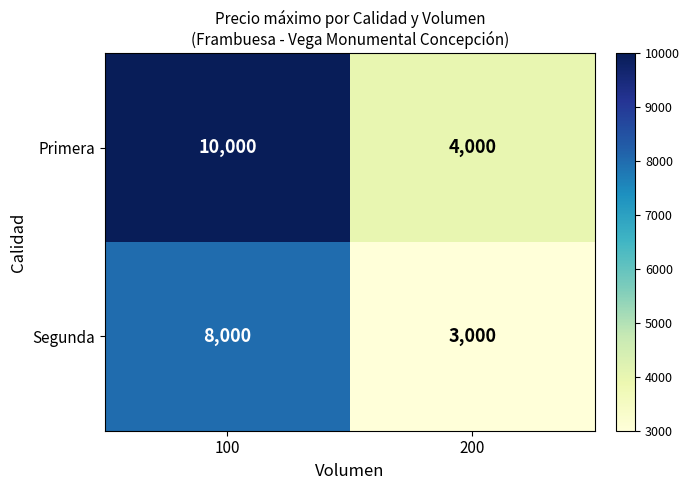

What is the approximate value of Segunda at 200, to the nearest 100?

3000